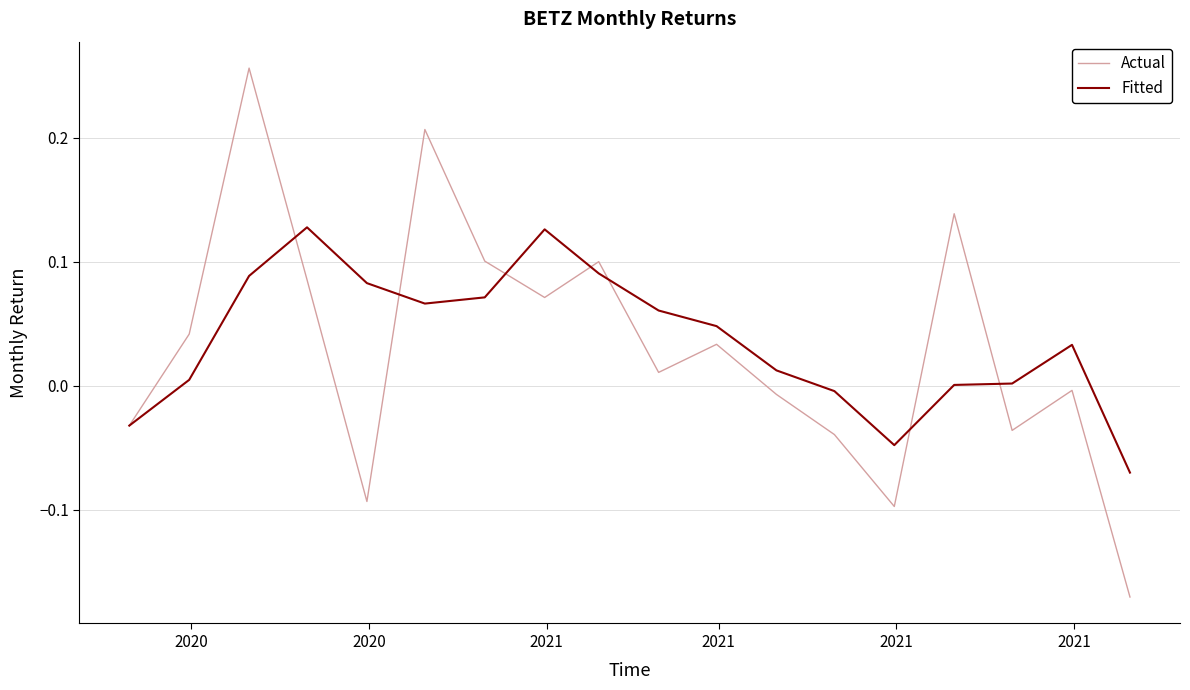

Which series has the widest spread of values?

Actual